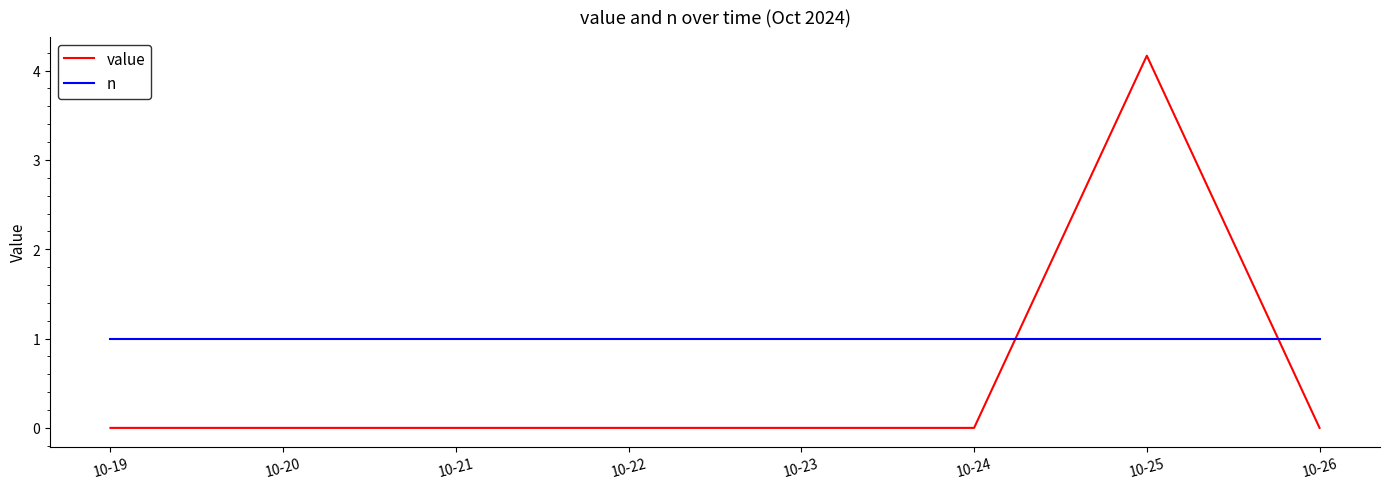

Rank the series by their average value, from highest to lowest.

n, value